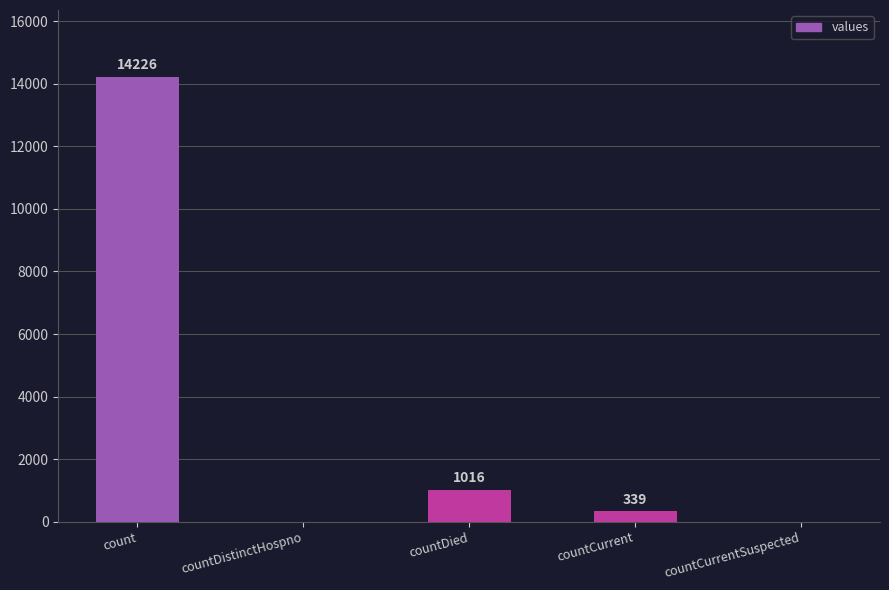

Reading left to right, transcribe all the data shown in this chart.

count=14226	countDistinctHospno=0	countDied=1016	countCurrent=339	countCurrentSuspected=0